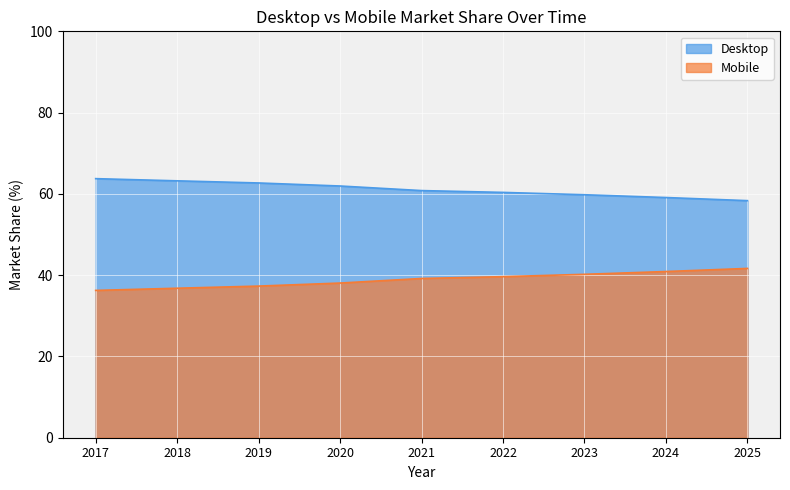

True or false: Mobile and Desktop intersect in this chart.

False